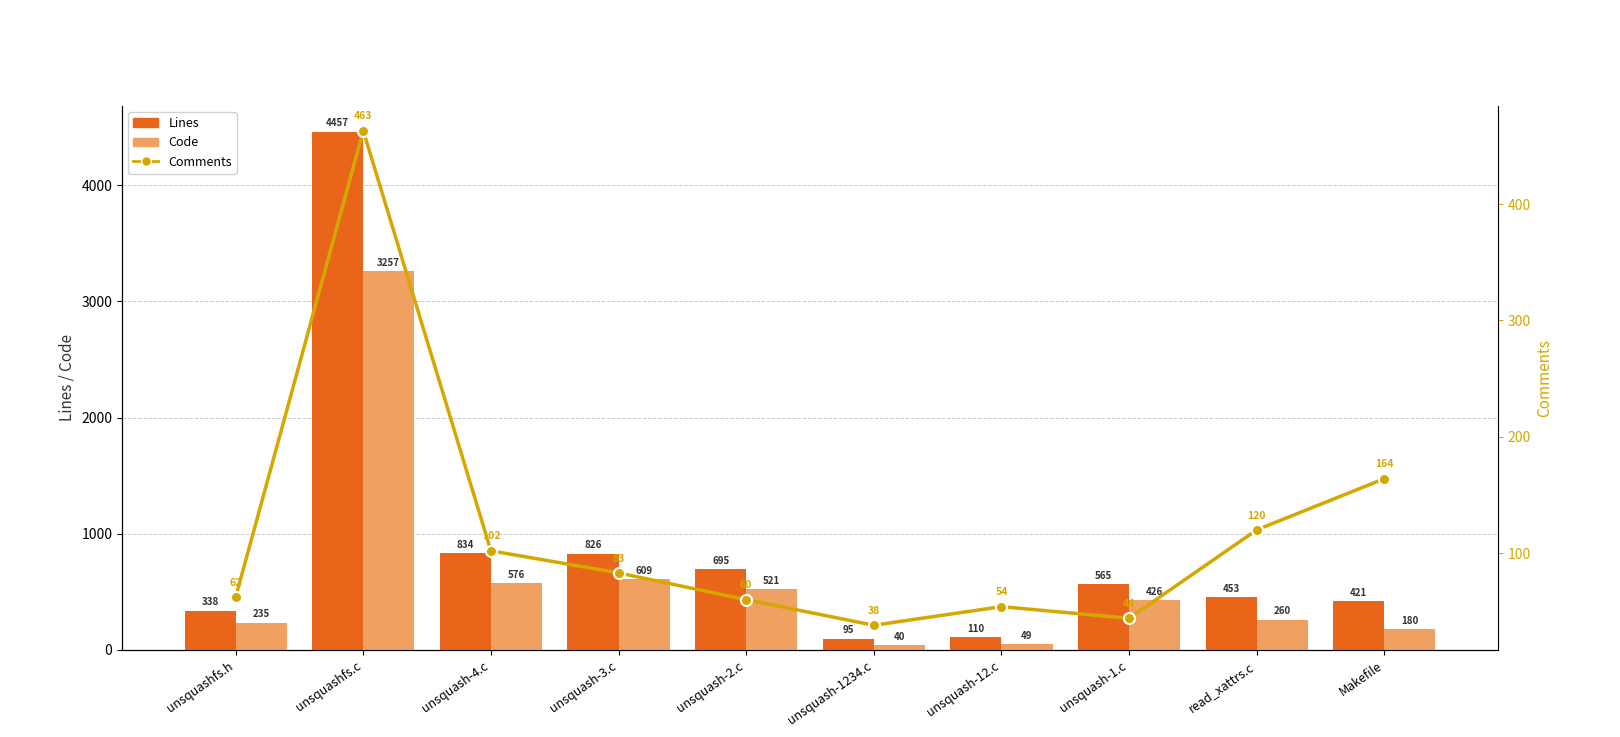

What is the total value across all series at unsquashfs.c?

8177